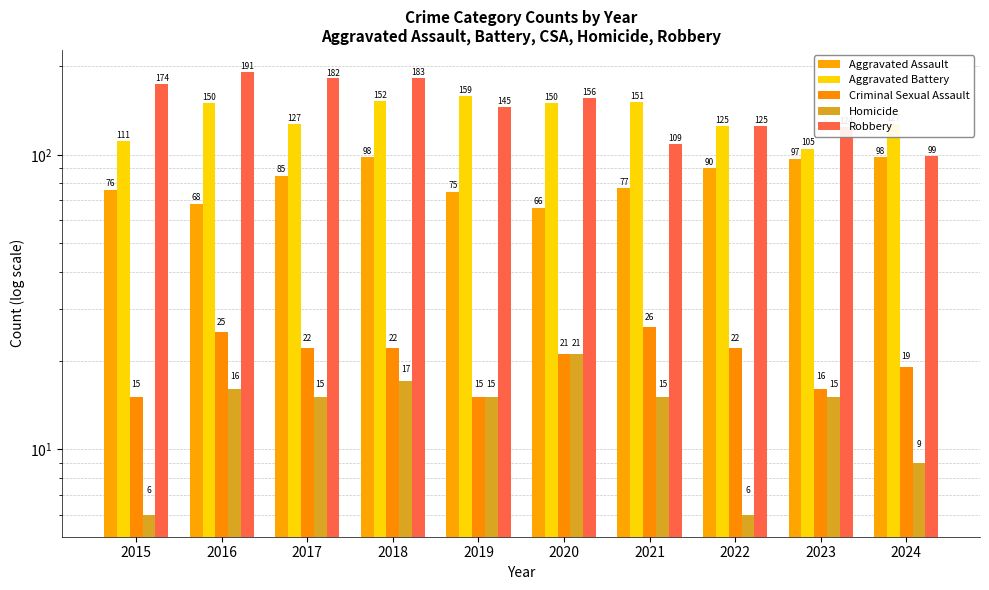

Is the value of Aggravated Assault at 2019 greater than the value of Robbery at 2024?

No